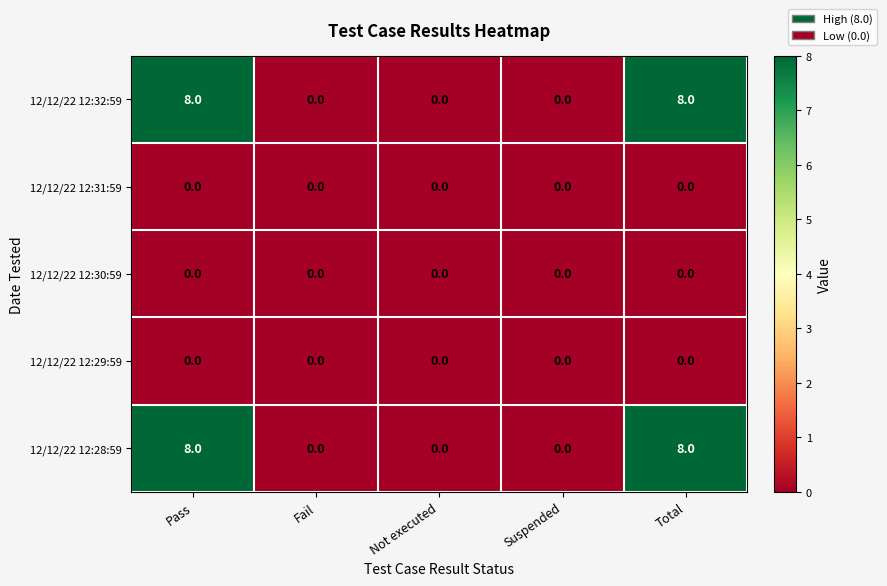

True or false: 12/12/22 12:28:59 has a value of 4 at Not executed.

False